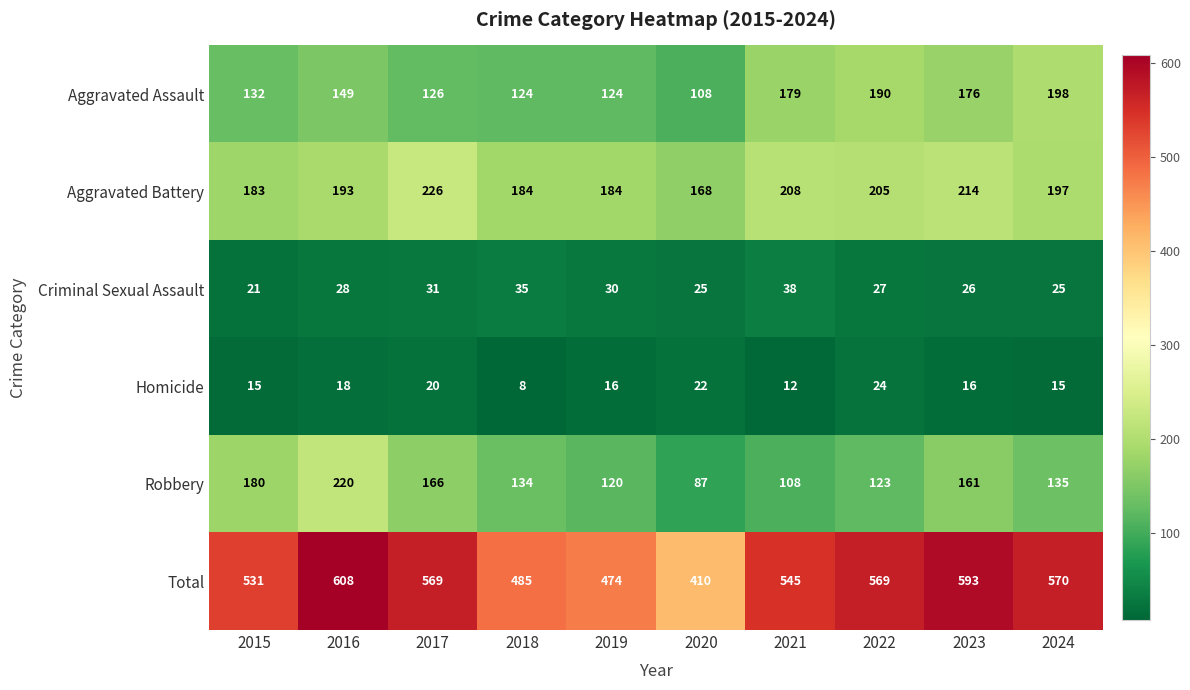

Rank the series by their maximum value, from highest to lowest.

Total, Aggravated Battery, Robbery, Aggravated Assault, Criminal Sexual Assault, Homicide